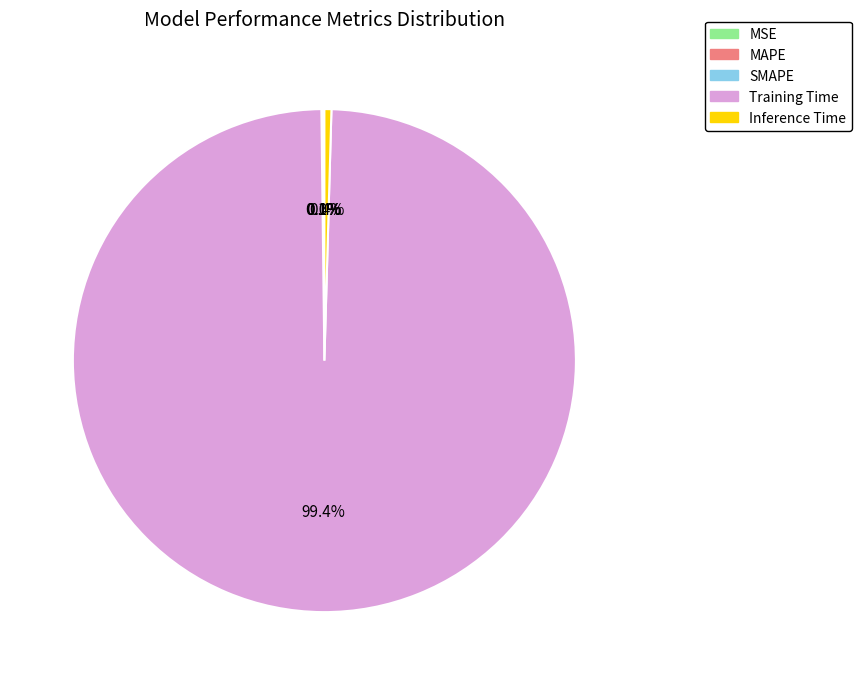

Does any single category account for the majority?

Yes